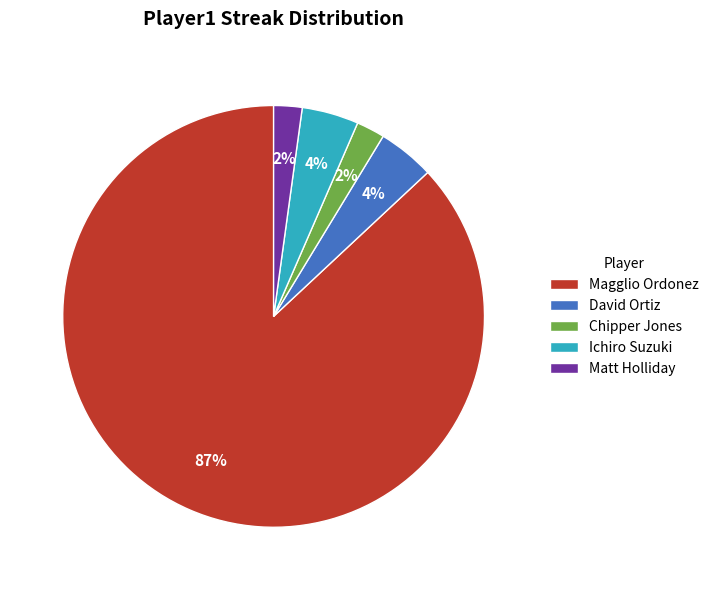

To the nearest percent, what portion does Ichiro Suzuki represent?

4%